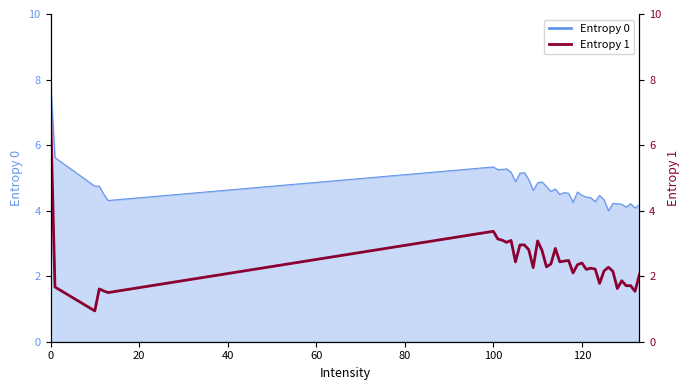

Does the chart display data point markers on the line(s)?

No